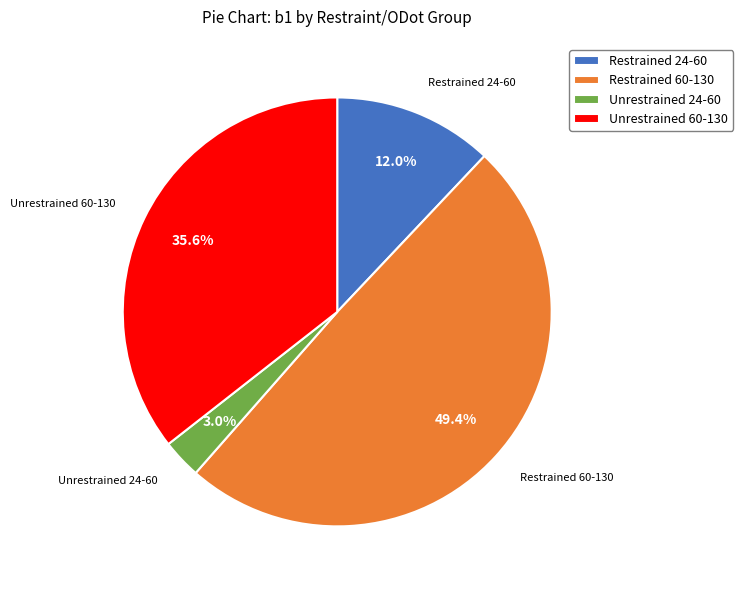

What portion of the pie excludes Restrained 60-130?

50.6%